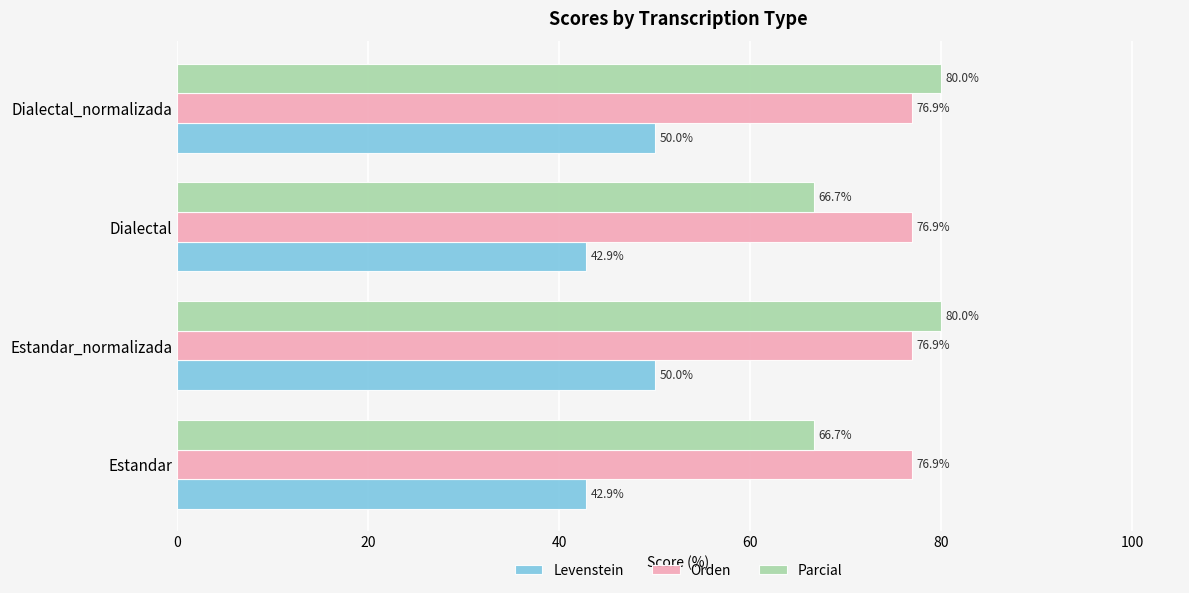

What is the total value across all series at Estandar_normalizada?

206.9